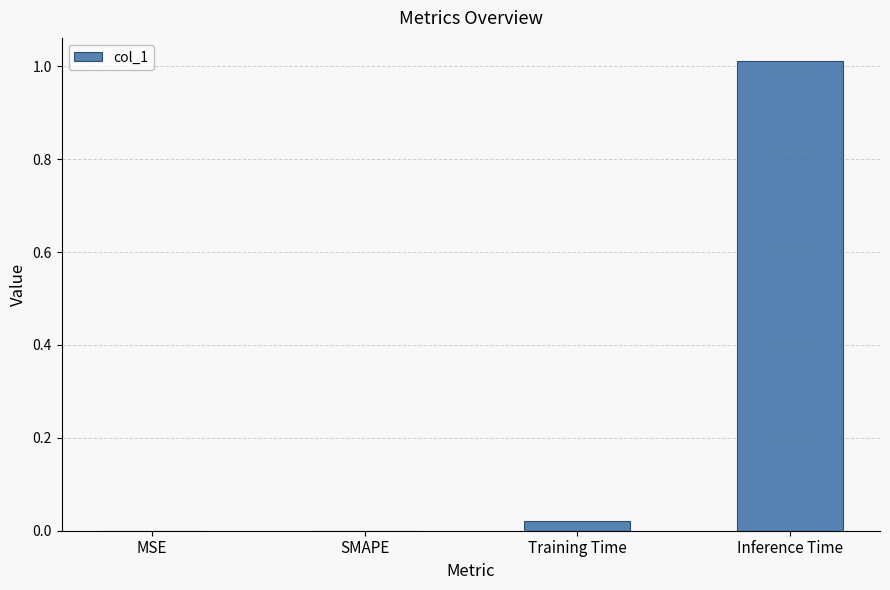

The chart shows a value of 1.8 at Inference Time. True or false?

False